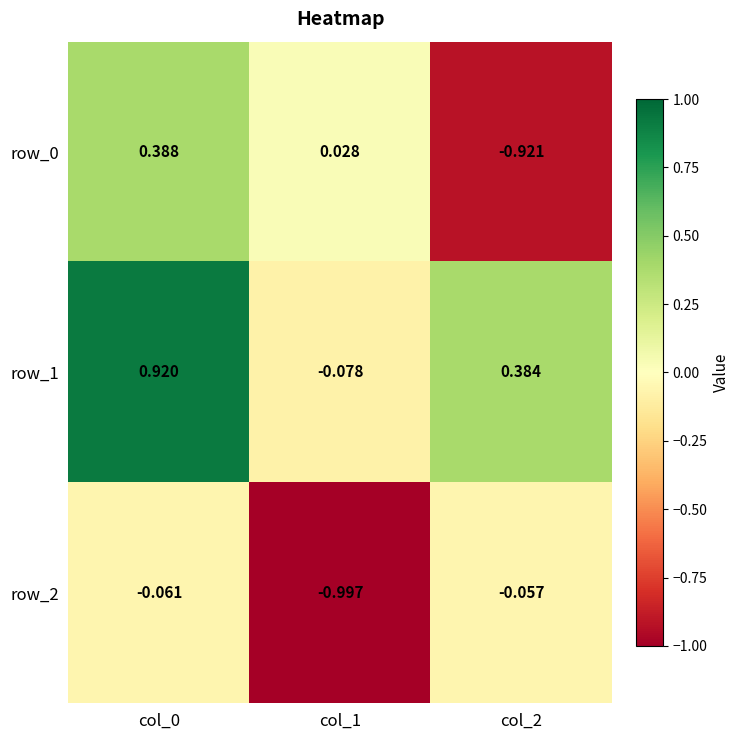

Is the value of row_0 at col_1 greater than the value of row_1 at col_1?

Yes